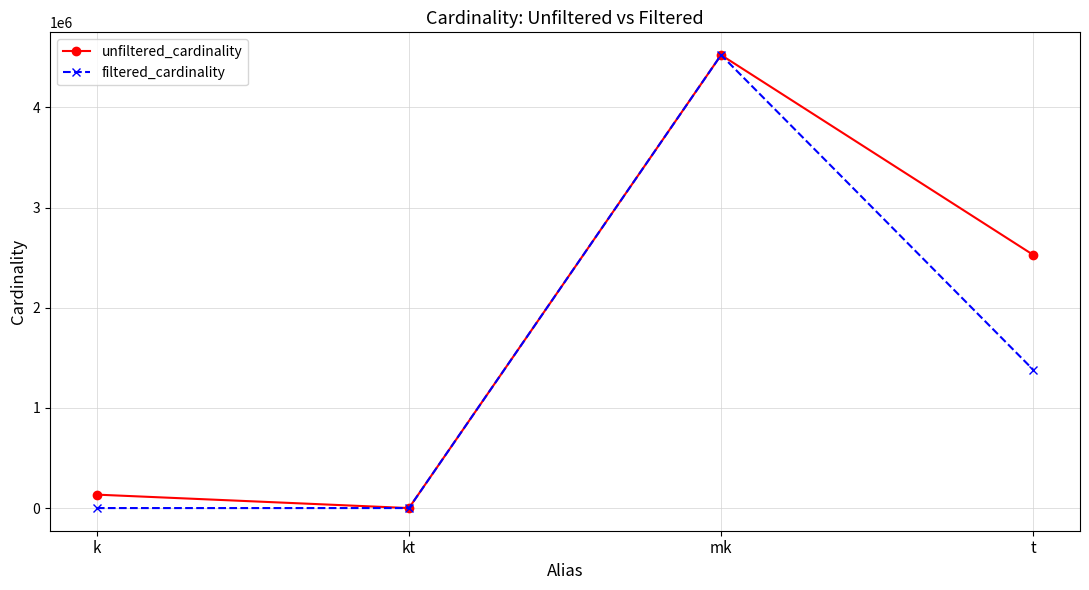

What is the difference between the maximum and minimum values in the filtered_cardinality series?

4523929